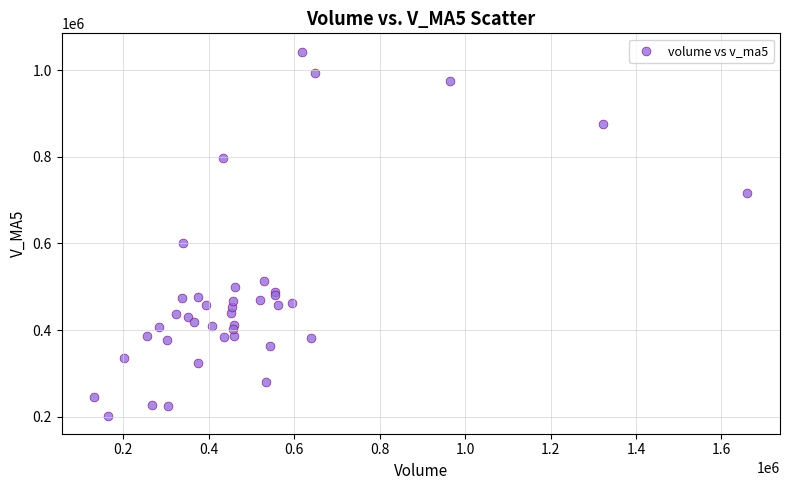

What Y value in the scatter plot is closest to 622963?

600779.8